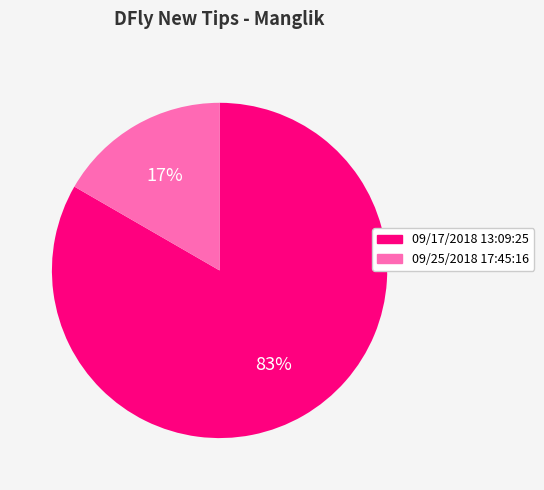

To the nearest percent, what is the combined percentage of 09/17/2018 13:09:25 and 09/25/2018 17:45:16?

100%